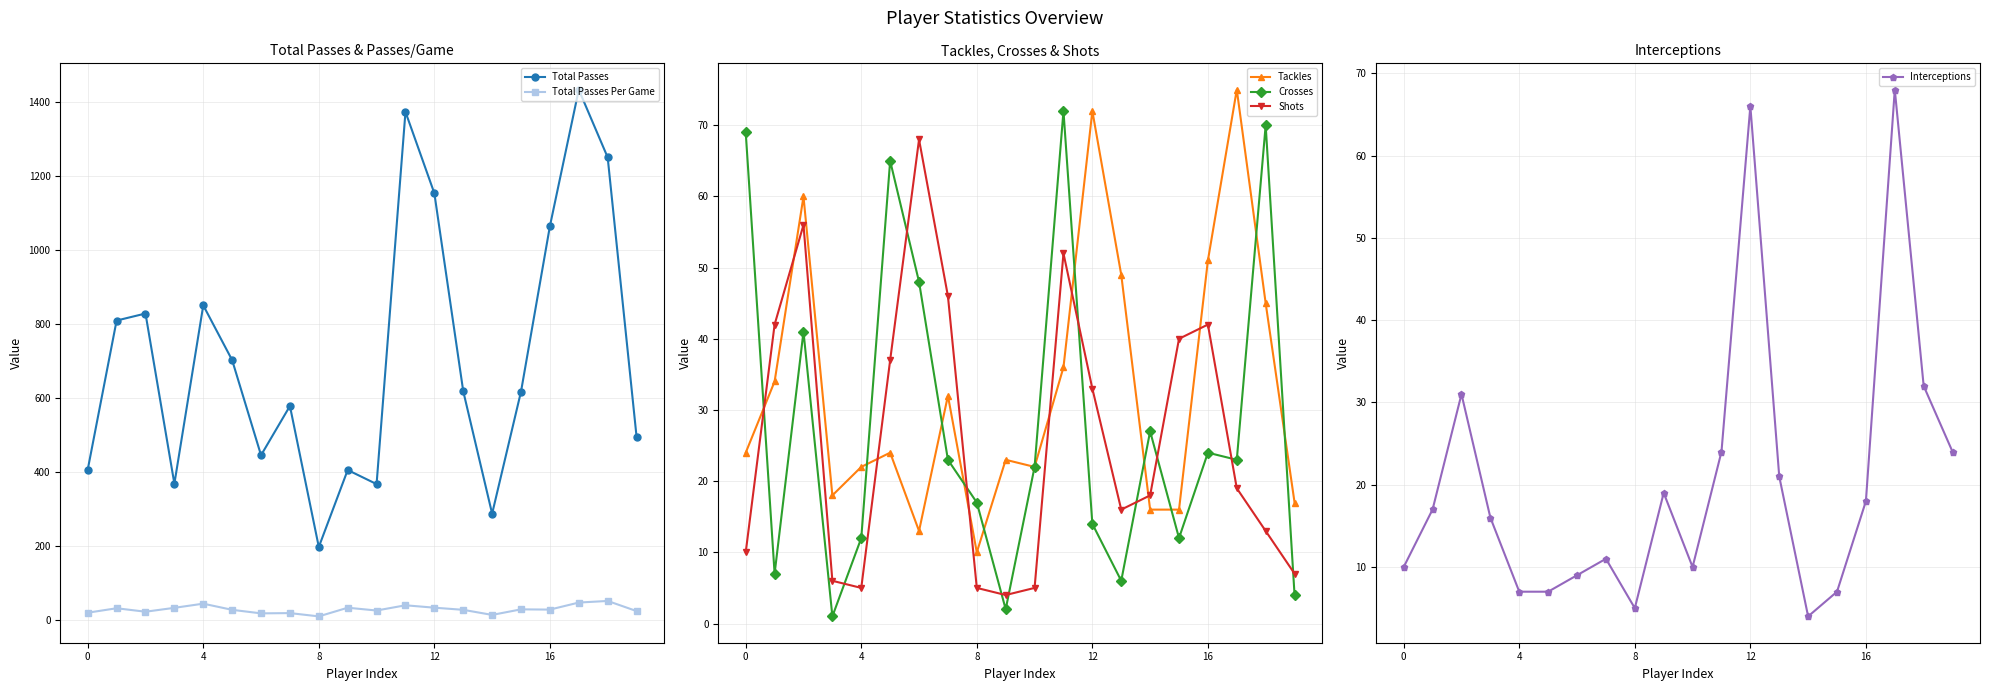

Does the chart have visible grid lines?

Yes